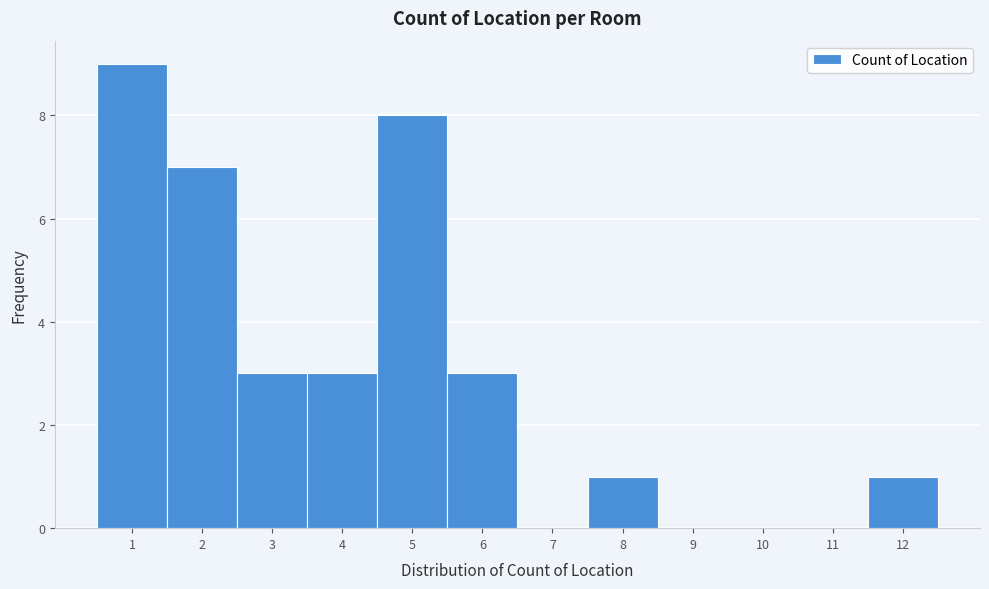

What is the height of the bar covering 2.5 to 3.5 on the x-axis? The values are not printed on the chart, so give them approximately, as read against the axis.

3